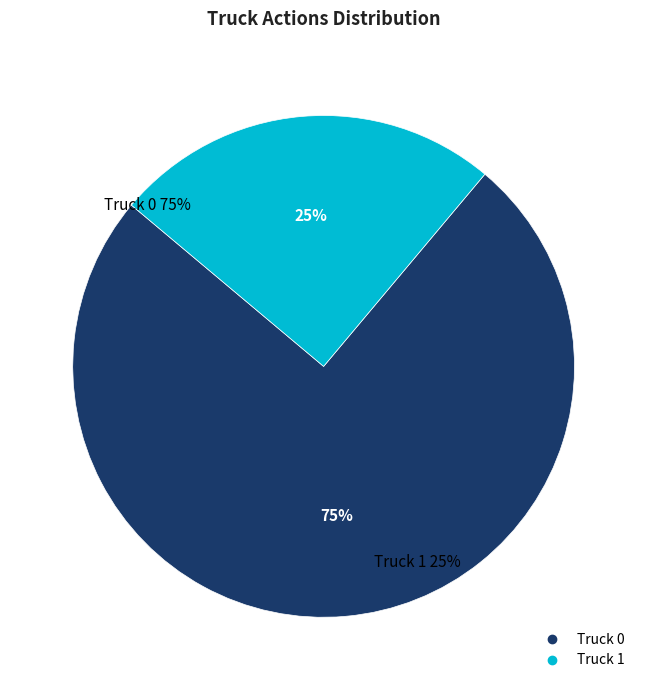

To the nearest percent, what portion does Truck 0 represent?

75%